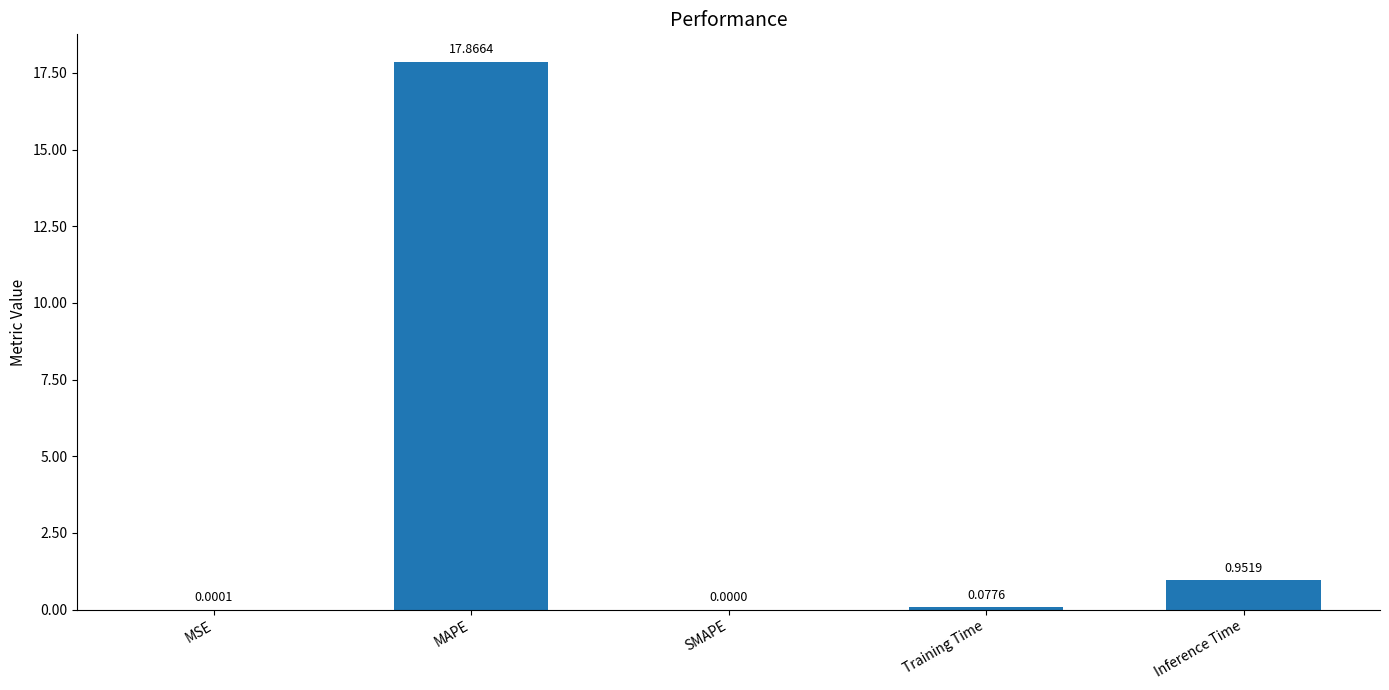

Which has a higher value, MSE or Training Time?

Training Time